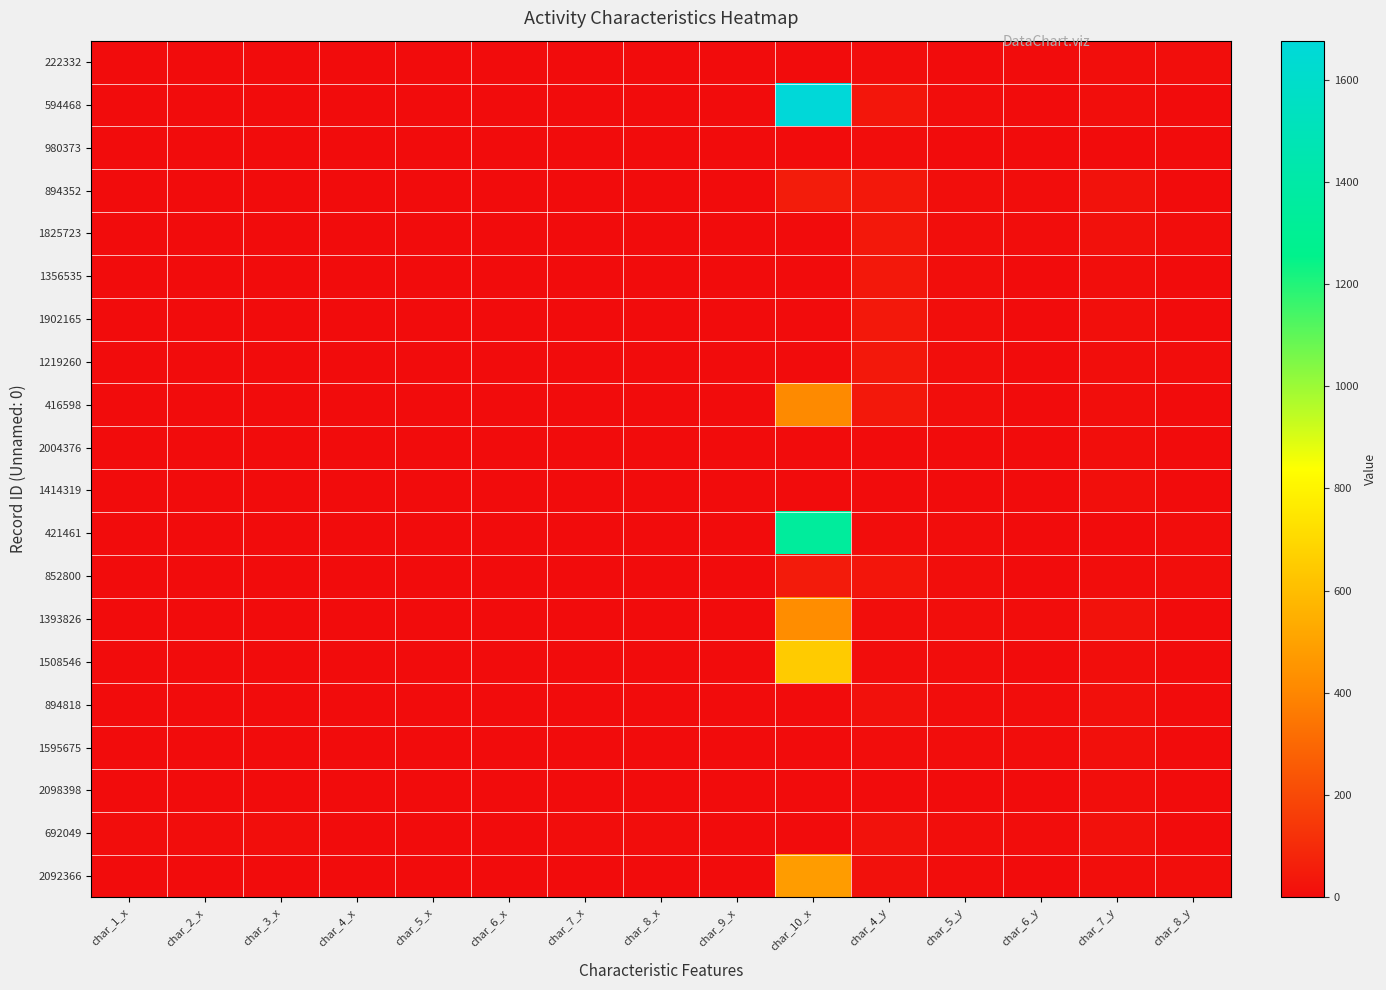

Reading left to right, transcribe all the data shown in this chart.

222332: char_1_x=0	char_2_x=0	char_3_x=0	char_4_x=0	char_5_x=0	char_6_x=0	char_7_x=0	char_8_x=0	char_9_x=0	char_10_x=1	char_4_y=5	char_5_y=3	char_6_y=3	char_7_y=8	char_8_y=8
594468: char_1_x=0	char_2_x=0	char_3_x=0	char_4_x=0	char_5_x=0	char_6_x=0	char_7_x=0	char_8_x=0	char_9_x=0	char_10_x=1676	char_4_y=36	char_5_y=5	char_6_y=3	char_7_y=9	char_8_y=3
980373: char_1_x=0	char_2_x=0	char_3_x=0	char_4_x=0	char_5_x=0	char_6_x=0	char_7_x=0	char_8_x=0	char_9_x=0	char_10_x=1	char_4_y=5	char_5_y=3	char_6_y=1	char_7_y=1	char_8_y=3
894352: char_1_x=0	char_2_x=0	char_3_x=0	char_4_x=0	char_5_x=0	char_6_x=0	char_7_x=0	char_8_x=0	char_9_x=0	char_10_x=55	char_4_y=40	char_5_y=9	char_6_y=4	char_7_y=20	char_8_y=3
1825723: char_1_x=0	char_2_x=0	char_3_x=0	char_4_x=0	char_5_x=0	char_6_x=0	char_7_x=0	char_8_x=0	char_9_x=0	char_10_x=1	char_4_y=40	char_5_y=9	char_6_y=4	char_7_y=19	char_8_y=4
1356535: char_1_x=0	char_2_x=0	char_3_x=0	char_4_x=0	char_5_x=0	char_6_x=0	char_7_x=0	char_8_x=0	char_9_x=0	char_10_x=1	char_4_y=40	char_5_y=9	char_6_y=3	char_7_y=8	char_8_y=2
1902165: char_1_x=0	char_2_x=0	char_3_x=0	char_4_x=0	char_5_x=0	char_6_x=0	char_7_x=0	char_8_x=0	char_9_x=0	char_10_x=1	char_4_y=40	char_5_y=9	char_6_y=3	char_7_y=11	char_8_y=2
1219260: char_1_x=0	char_2_x=0	char_3_x=0	char_4_x=0	char_5_x=0	char_6_x=0	char_7_x=0	char_8_x=0	char_9_x=0	char_10_x=1	char_4_y=40	char_5_y=9	char_6_y=3	char_7_y=8	char_8_y=5
416598: char_1_x=0	char_2_x=0	char_3_x=0	char_4_x=0	char_5_x=0	char_6_x=0	char_7_x=0	char_8_x=0	char_9_x=0	char_10_x=414	char_4_y=40	char_5_y=9	char_6_y=3	char_7_y=9	char_8_y=3
2004376: char_1_x=0	char_2_x=0	char_3_x=0	char_4_x=0	char_5_x=0	char_6_x=0	char_7_x=0	char_8_x=0	char_9_x=0	char_10_x=1	char_4_y=1	char_5_y=1	char_6_y=3	char_7_y=8	char_8_y=2
1414319: char_1_x=0	char_2_x=0	char_3_x=0	char_4_x=0	char_5_x=0	char_6_x=0	char_7_x=0	char_8_x=0	char_9_x=0	char_10_x=1	char_4_y=1	char_5_y=1	char_6_y=1	char_7_y=12	char_8_y=2
421461: char_1_x=0	char_2_x=0	char_3_x=0	char_4_x=0	char_5_x=0	char_6_x=0	char_7_x=0	char_8_x=0	char_9_x=0	char_10_x=1348	char_4_y=4	char_5_y=4	char_6_y=1	char_7_y=3	char_8_y=4
852800: char_1_x=0	char_2_x=0	char_3_x=0	char_4_x=0	char_5_x=0	char_6_x=0	char_7_x=0	char_8_x=0	char_9_x=0	char_10_x=52	char_4_y=30	char_5_y=8	char_6_y=2	char_7_y=5	char_8_y=8
1393826: char_1_x=0	char_2_x=0	char_3_x=0	char_4_x=0	char_5_x=0	char_6_x=0	char_7_x=0	char_8_x=0	char_9_x=0	char_10_x=424	char_4_y=7	char_5_y=7	char_6_y=4	char_7_y=20	char_8_y=2
1508546: char_1_x=0	char_2_x=0	char_3_x=0	char_4_x=0	char_5_x=0	char_6_x=0	char_7_x=0	char_8_x=0	char_9_x=0	char_10_x=649	char_4_y=4	char_5_y=5	char_6_y=3	char_7_y=9	char_8_y=3
894818: char_1_x=0	char_2_x=0	char_3_x=0	char_4_x=0	char_5_x=0	char_6_x=0	char_7_x=0	char_8_x=0	char_9_x=0	char_10_x=1	char_4_y=19	char_5_y=5	char_6_y=4	char_7_y=16	char_8_y=3
1595675: char_1_x=0	char_2_x=0	char_3_x=0	char_4_x=0	char_5_x=0	char_6_x=0	char_7_x=0	char_8_x=0	char_9_x=0	char_10_x=1	char_4_y=5	char_5_y=5	char_6_y=4	char_7_y=16	char_8_y=3
2098398: char_1_x=0	char_2_x=0	char_3_x=0	char_4_x=0	char_5_x=0	char_6_x=0	char_7_x=0	char_8_x=0	char_9_x=0	char_10_x=1	char_4_y=2	char_5_y=2	char_6_y=1	char_7_y=7	char_8_y=2
692049: char_1_x=6	char_2_x=6	char_3_x=7	char_4_x=3	char_5_x=1	char_6_x=2	char_7_x=6	char_8_x=4	char_9_x=1	char_10_x=0	char_4_y=20	char_5_y=8	char_6_y=5	char_7_y=18	char_8_y=3
2092366: char_1_x=0	char_2_x=0	char_3_x=0	char_4_x=0	char_5_x=0	char_6_x=0	char_7_x=0	char_8_x=0	char_9_x=0	char_10_x=478	char_4_y=19	char_5_y=5	char_6_y=3	char_7_y=8	char_8_y=8